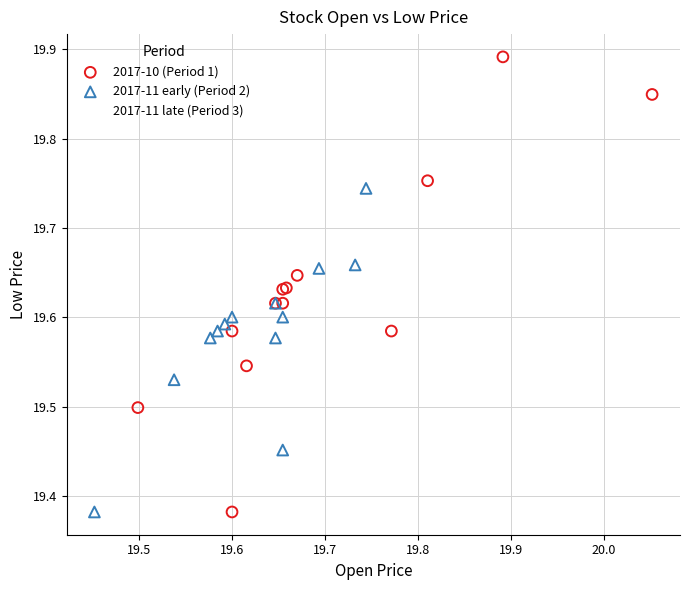

Which series contains the highest Y value?

2017-10 (Period 1)